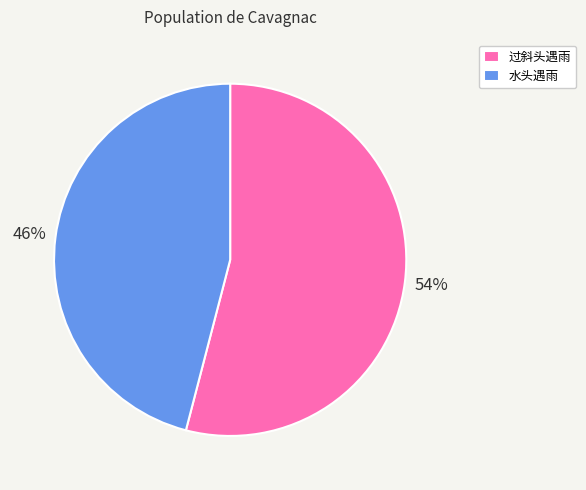

Does 水头遇雨 represent more than half of the total?

No